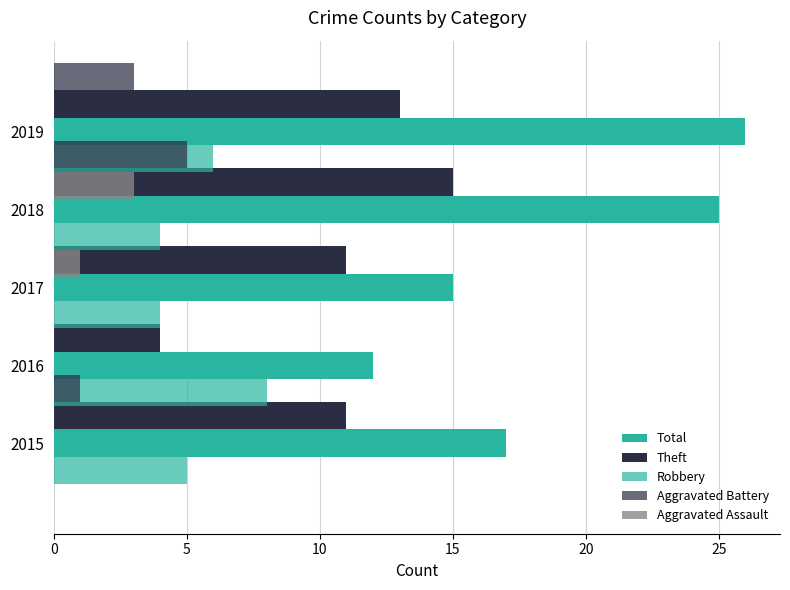

What is the total value across all series at 5?

24